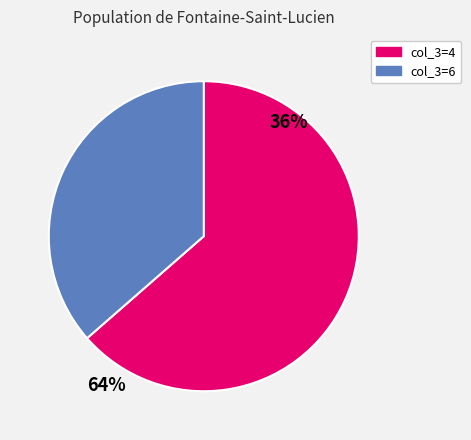

Rank the categories by value from lowest to highest.

col_3=6, col_3=4